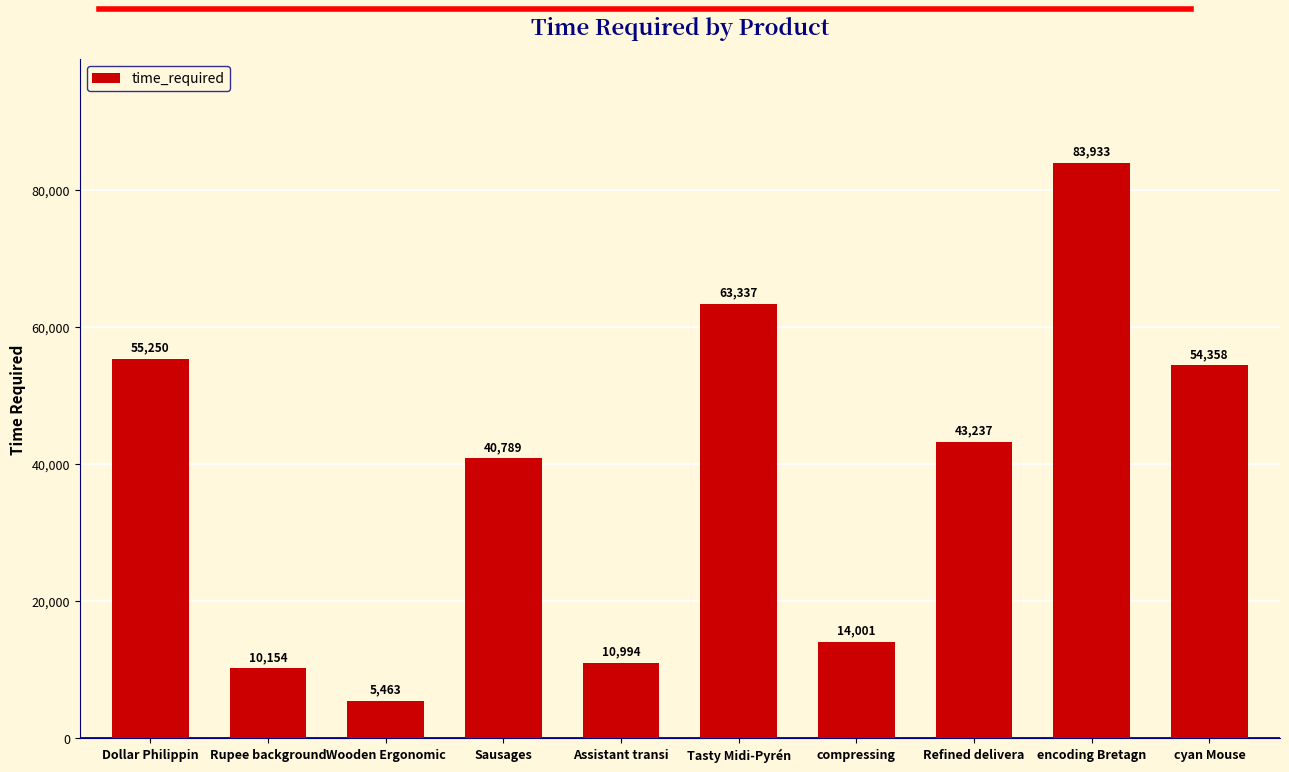

What is the change in value from Wooden Ergonomic to Refined delivera?

+37774